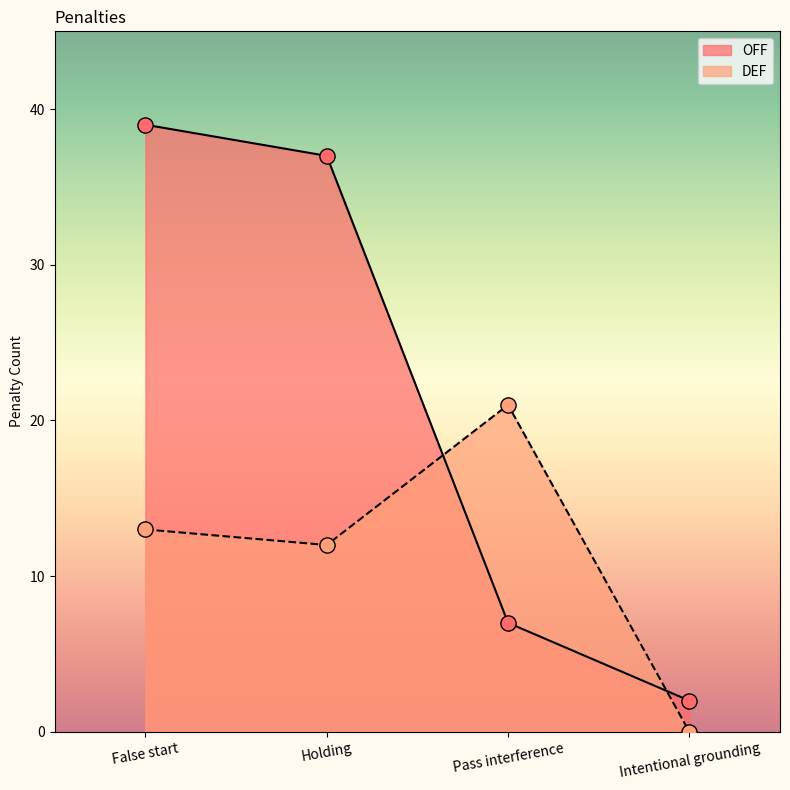

What are all the series names shown in the legend?

OFF, DEF